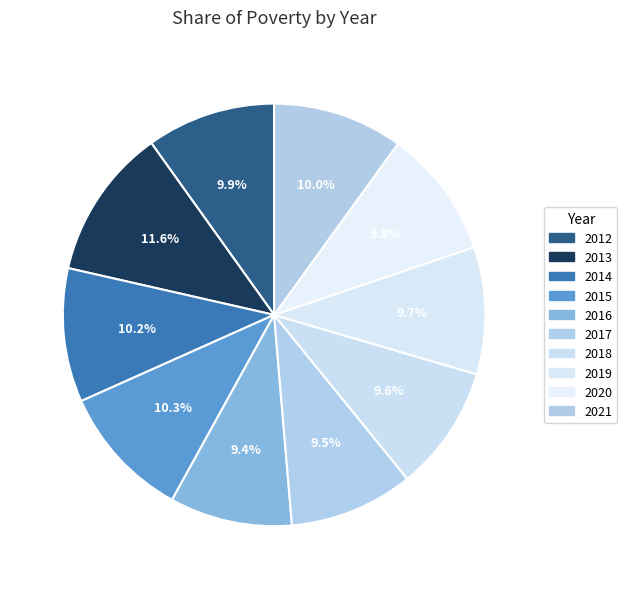

How much of the chart is everything except 2018?

90.4%